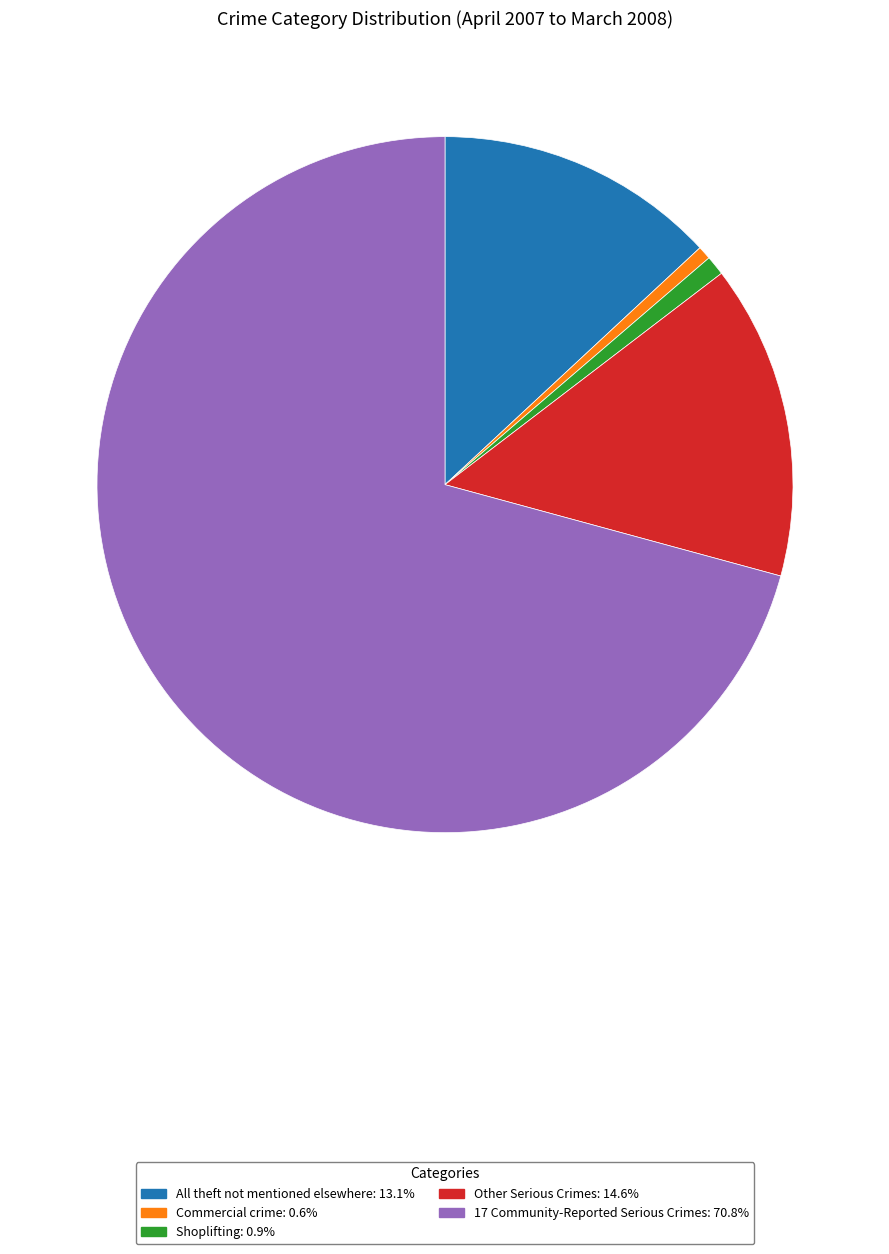

Between Shoplifting and Other Serious Crimes, which is larger?

Other Serious Crimes